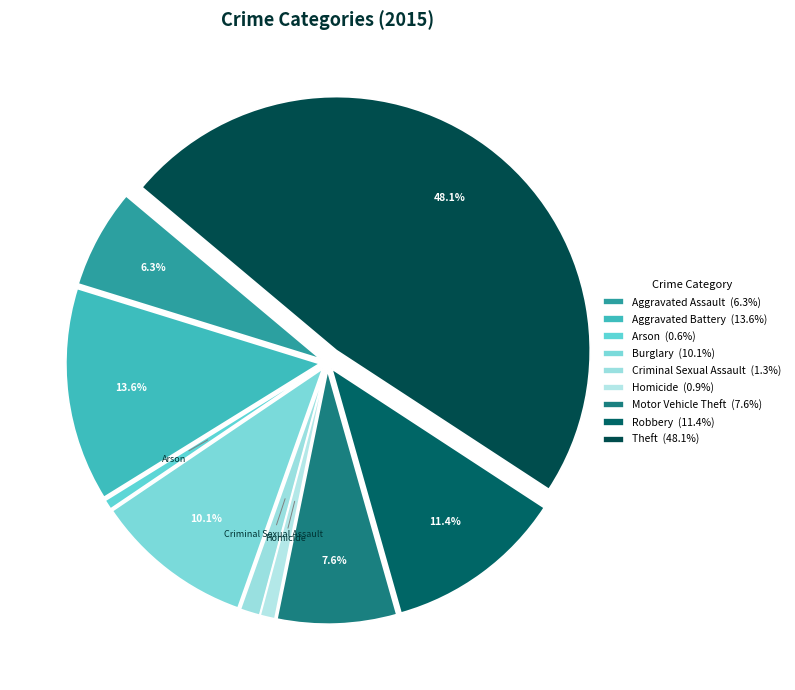

To the nearest percent, what portion does Robbery represent?

11%